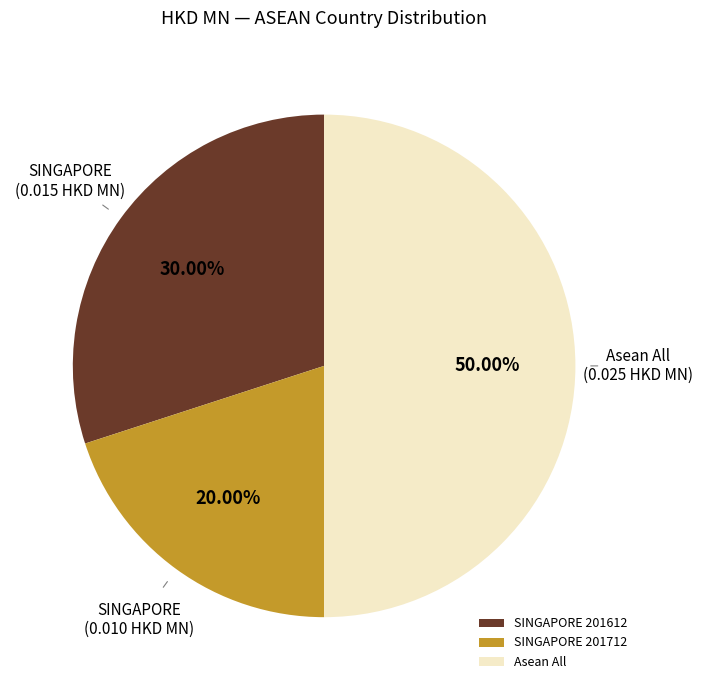

Count the number of slices in the pie.

3